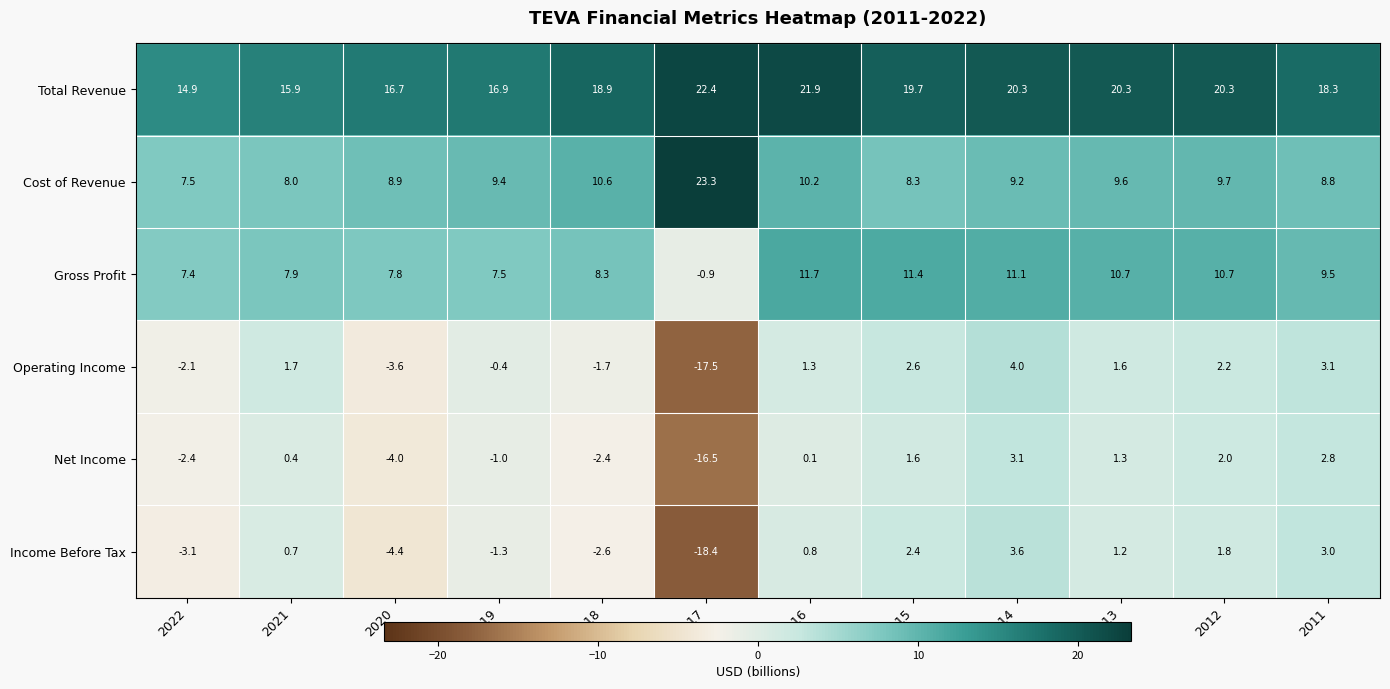

What value does the Gross Profit series have at 2015?

11.4